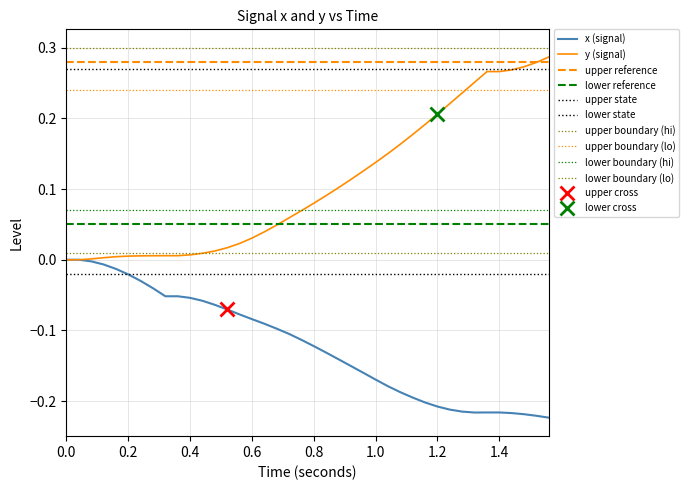

True or false: x (signal) has a value of -0.3 at 1.0.

False